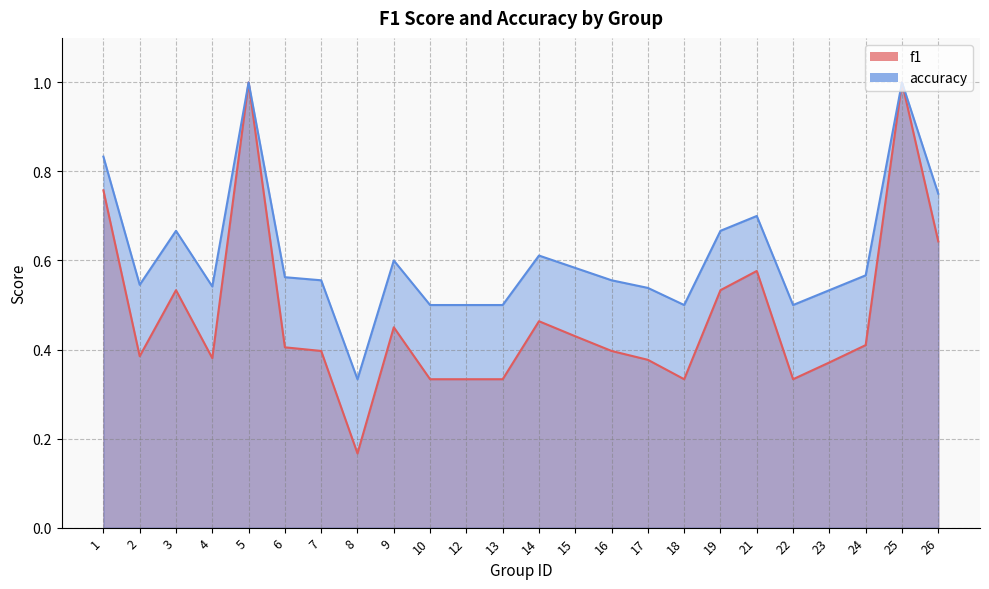

Which category has the lowest value across all series?

8